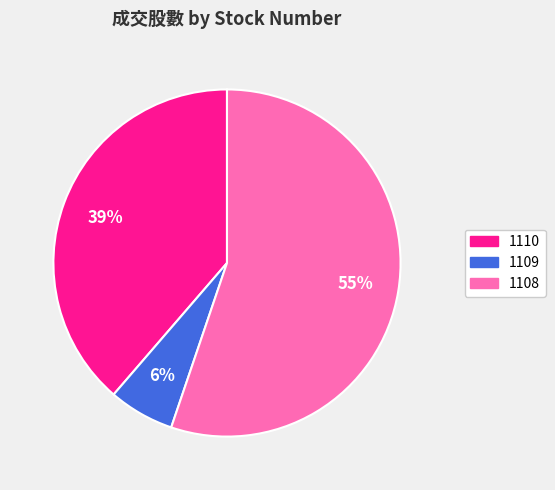

Is the sum of 1109 and 1110 greater than half?

No